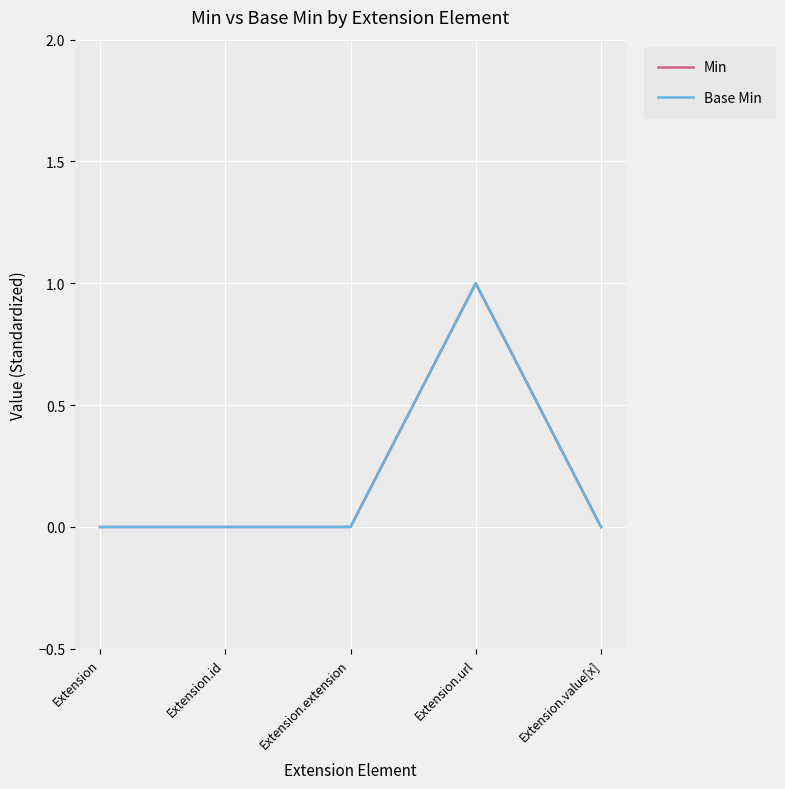

Reading left to right, extract all data points from this chart.

Min: 0	0	0	1	0
Base Min: 0	0	0	1	0